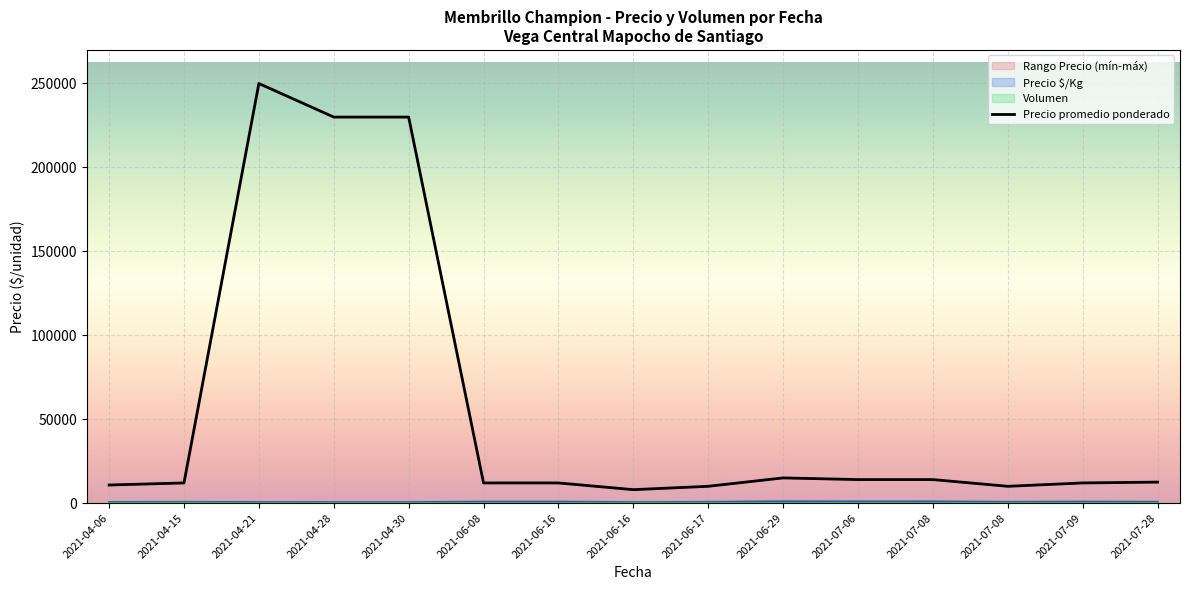

Rank the categories by value from highest to lowest.

2021-04-21, 2021-04-28, 2021-04-30, 2021-06-29, 2021-07-06, 2021-07-08, 2021-07-28, 2021-04-15, 2021-06-08, 2021-06-16, 2021-07-09, 2021-04-06, 2021-06-17, 2021-07-08, 2021-06-16